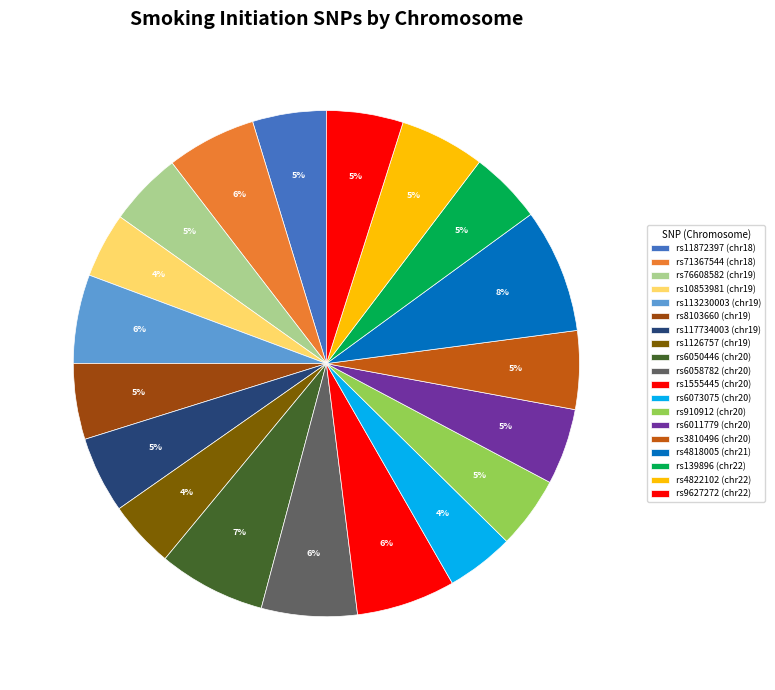

How many slices are in this pie chart?

19